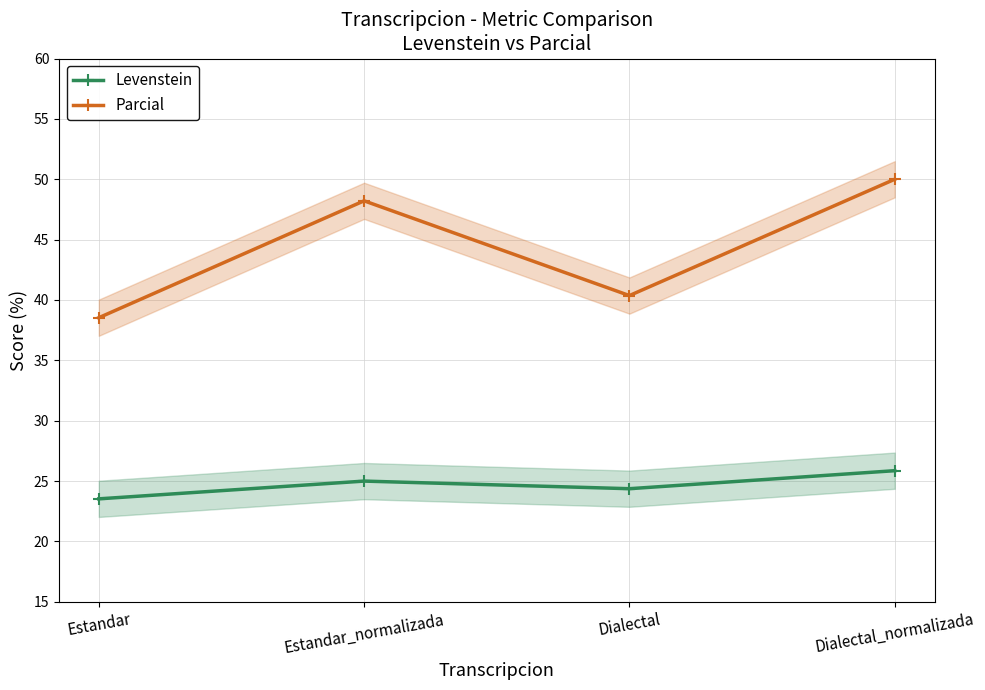

True or false: Levenstein and Parcial intersect in this chart.

False